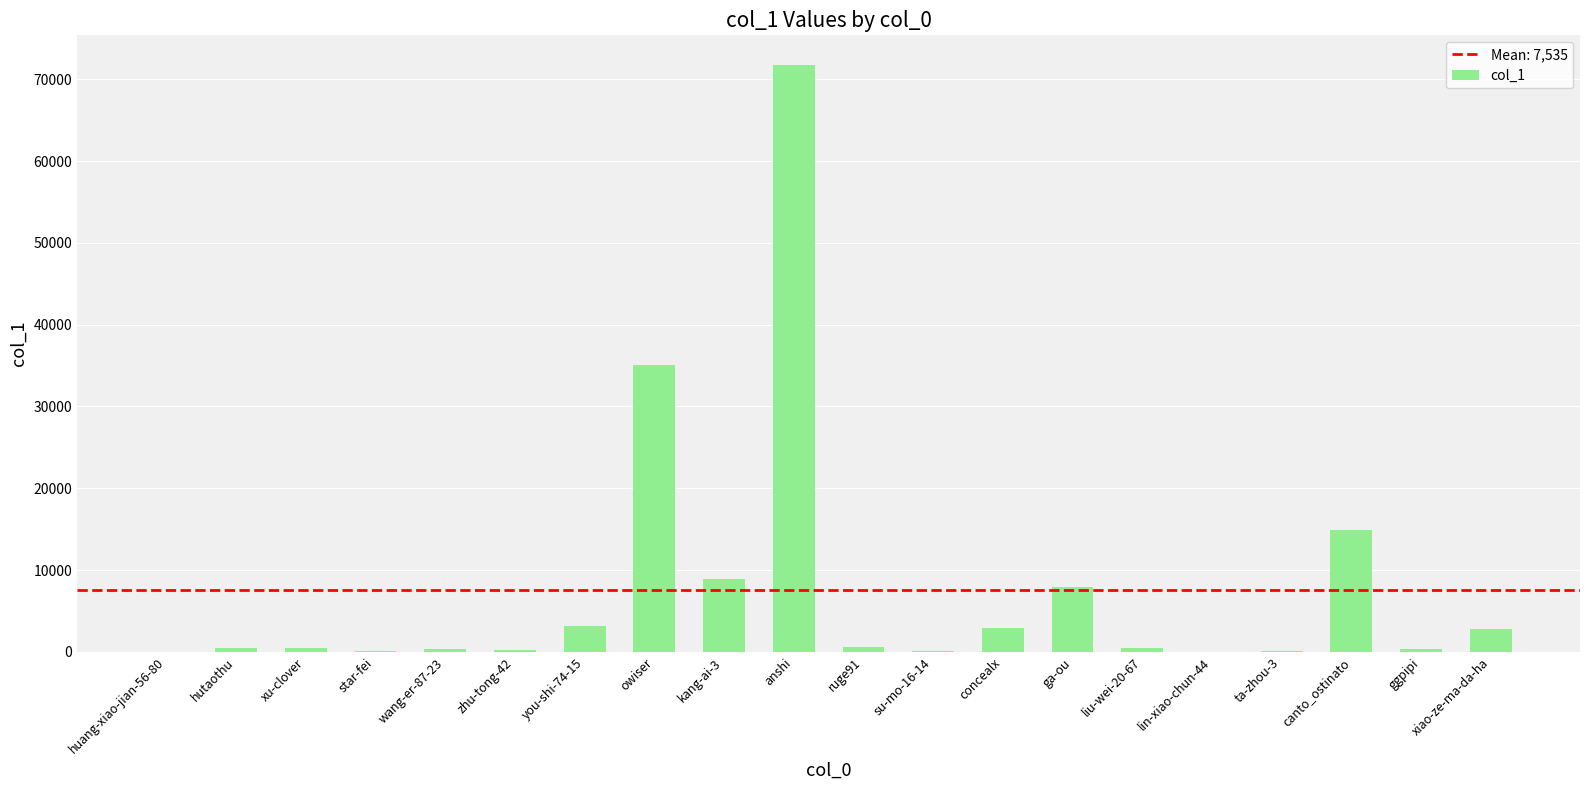

What is the sum of all values?

150693